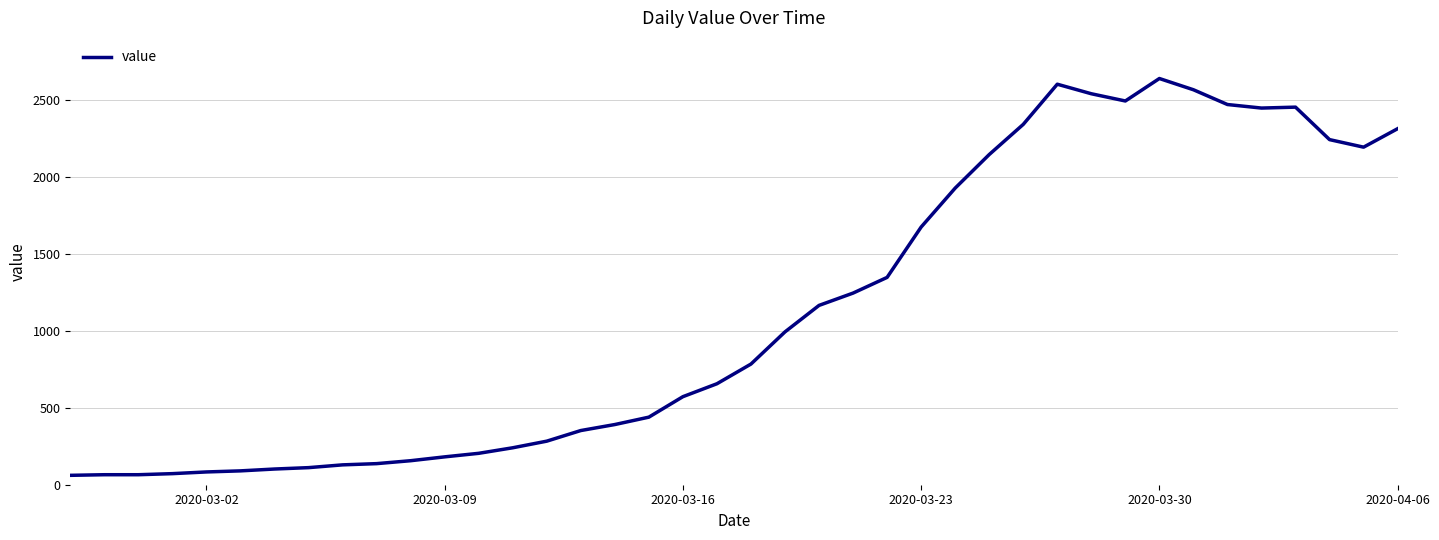

What is the minimum value shown in the chart?

61